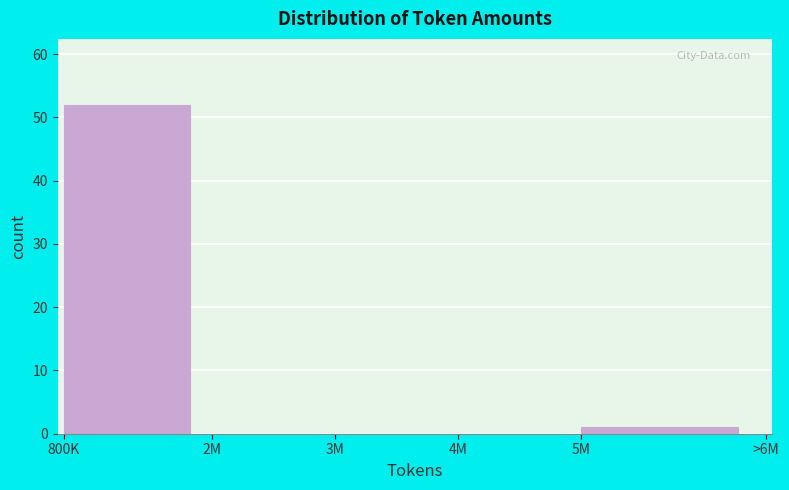

Reading left to right, transcribe all the data shown in this chart.

800K=52	2M=0	3M=0	4M=0	5M=1